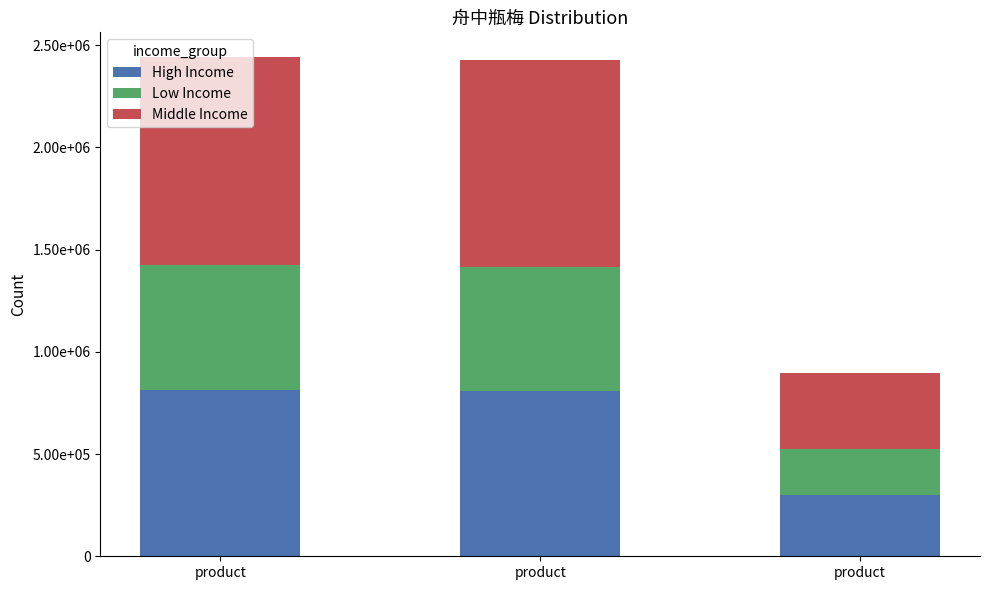

What are all the series names shown in the legend?

High Income, Low Income, Middle Income